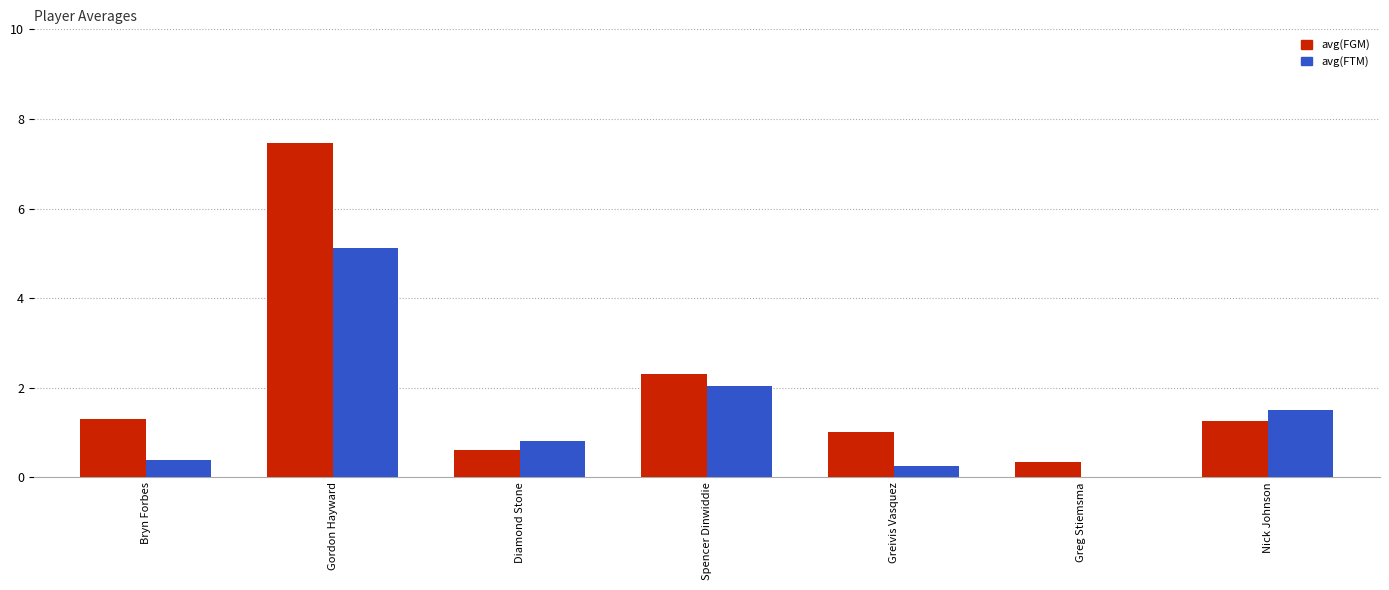

Is it true that avg(FGM) equals 2.3 at Spencer Dinwiddie?

True